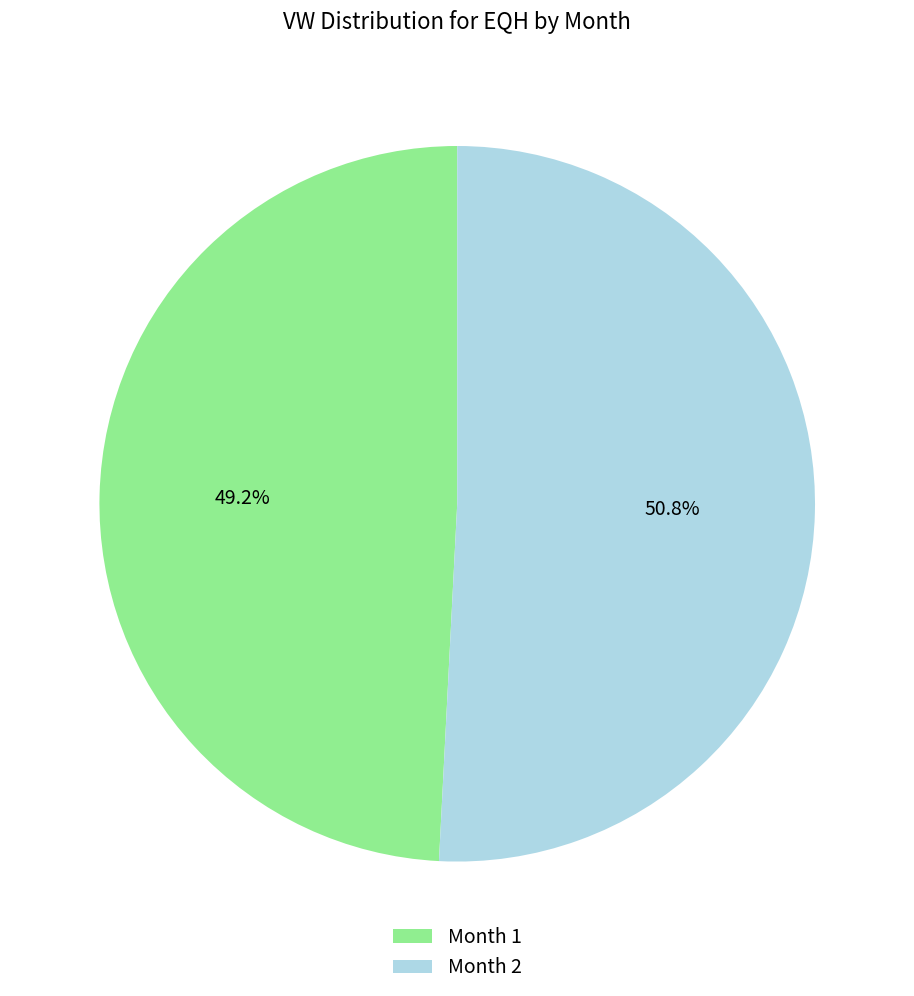

How many segments does this pie chart have?

2